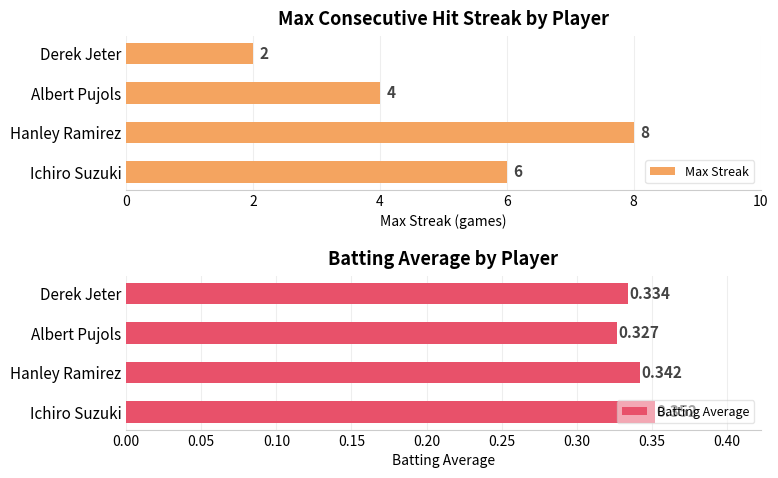

Is it true that Max Streak equals 2.1 at Ichiro Suzuki?

False